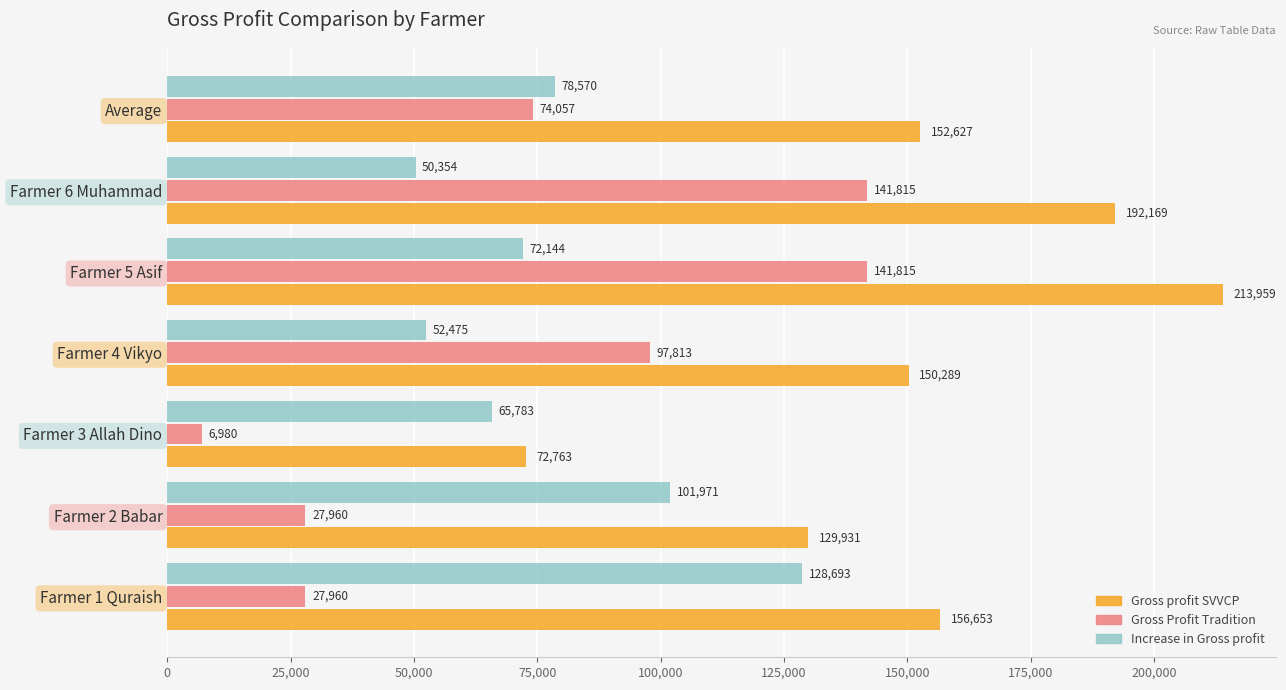

Which series has the largest range (max minus min)?

Gross profit SVVCP